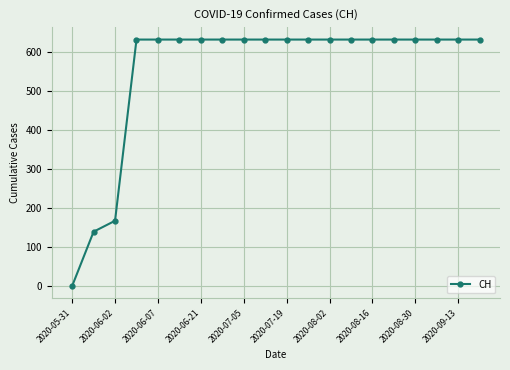

What is the difference between the second highest and minimum values?

631